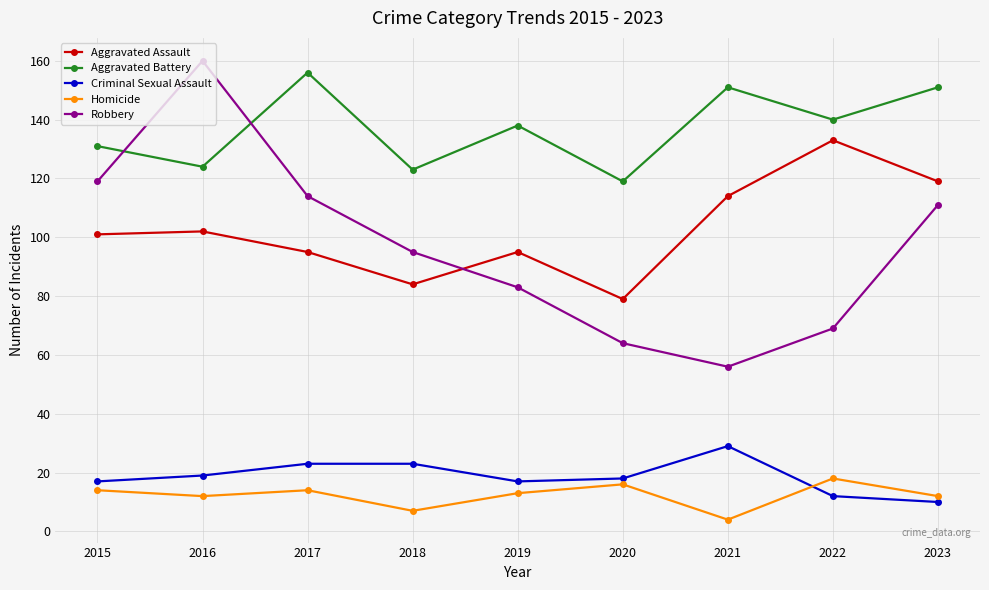

What is the maximum value for Aggravated Battery?

156